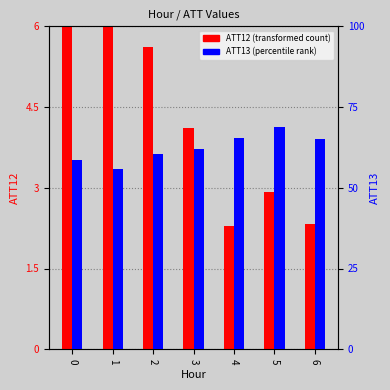

Rank the series by their maximum value, from highest to lowest.

ATT13 (percentile rank), ATT12 (transformed count)